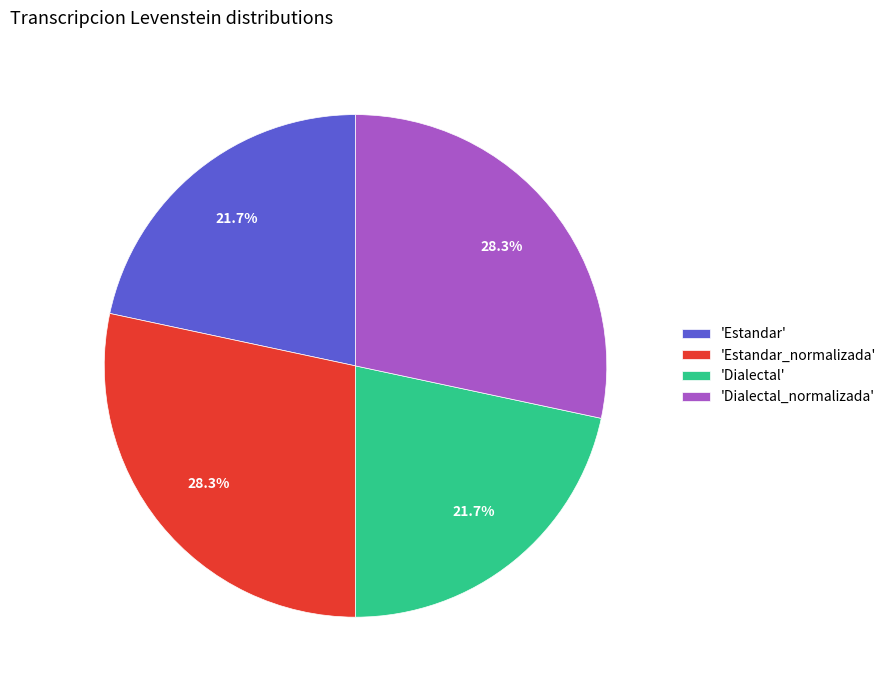

What is the total percentage of 'Estandar' and 'Dialectal_normalizada'?

50.0%